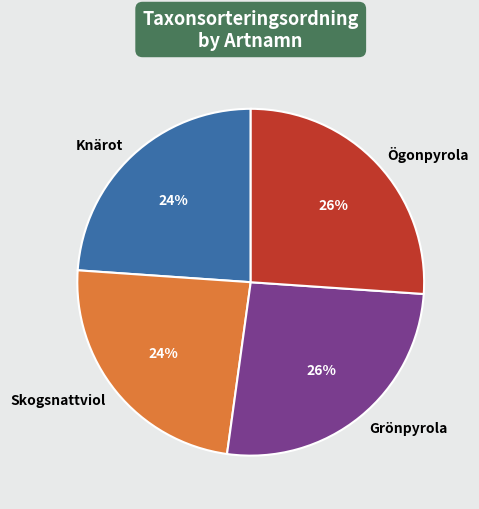

Between Grönpyrola and Skogsnattviol, which is larger?

Grönpyrola